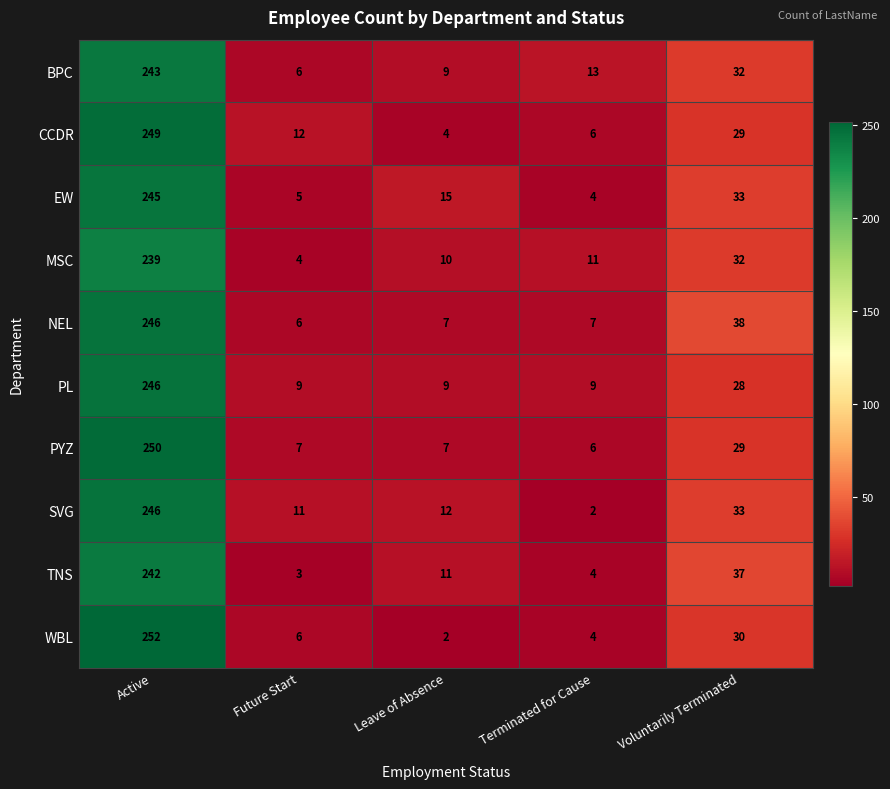

How many distinct data groups are displayed?

10